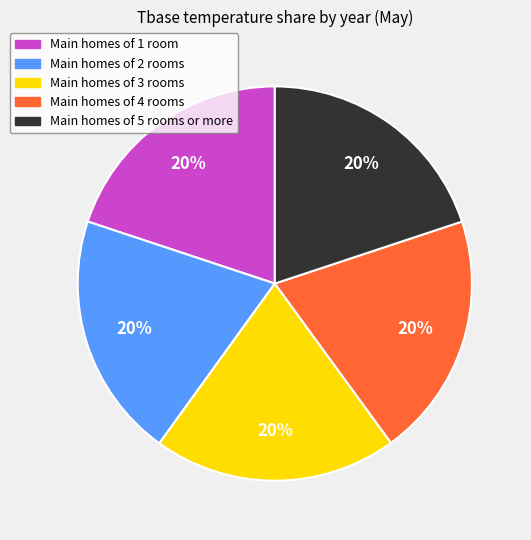

Is there a majority slice in this chart?

No